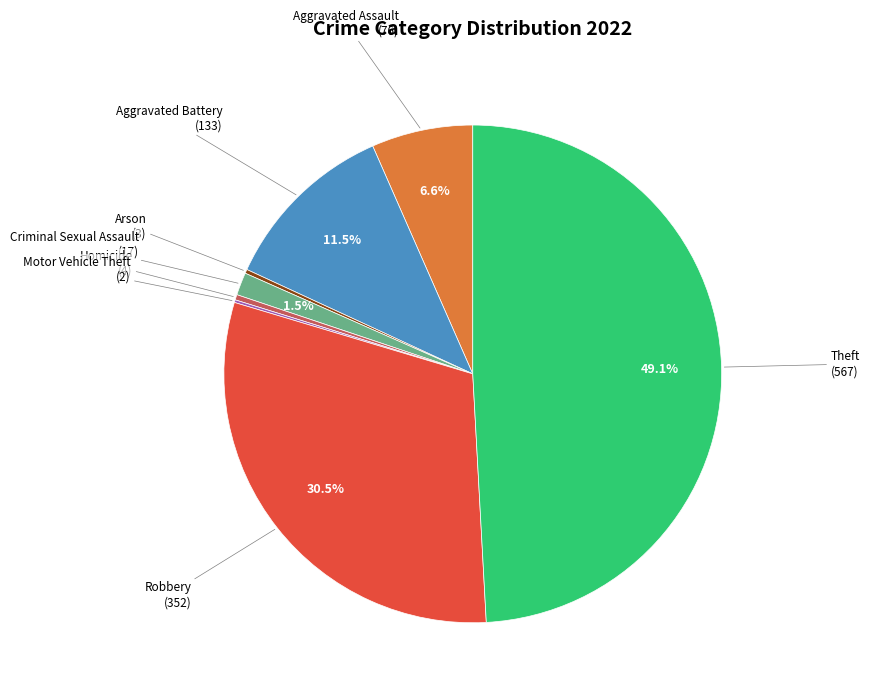

What percentage do Robbery and Criminal Sexual Assault together represent?

32.0%